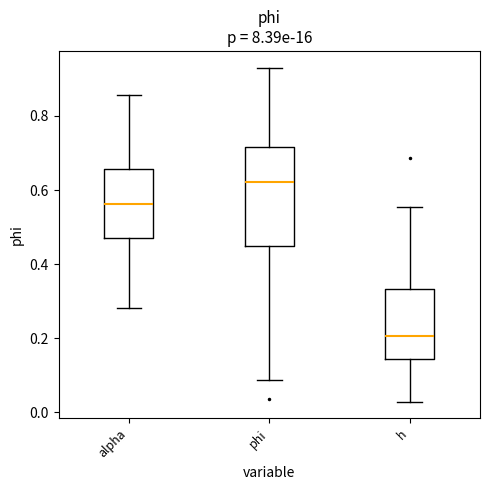

Comparing the boxes themselves (not the whiskers), which one is the tallest?

phi